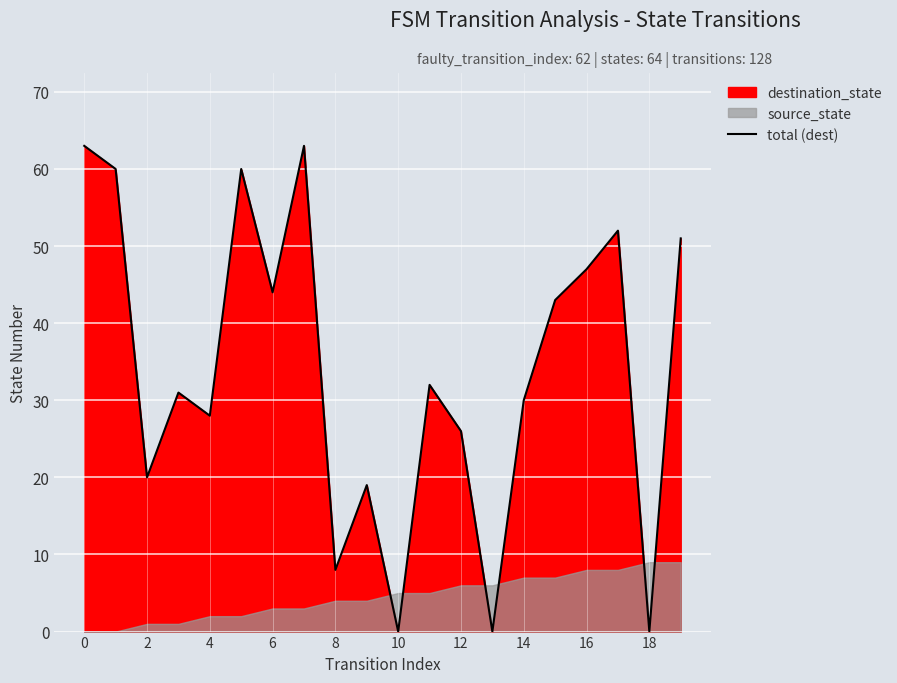

The value of total (dest) at 14 is 41. True or false?

False